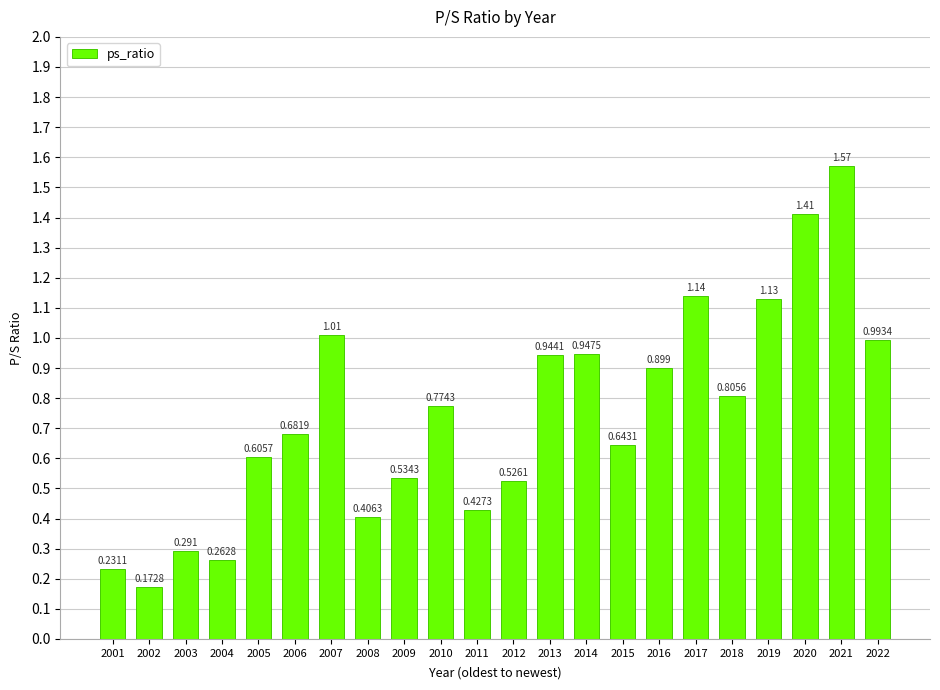

What is the change in value from 2001 to 2009?

+0.3